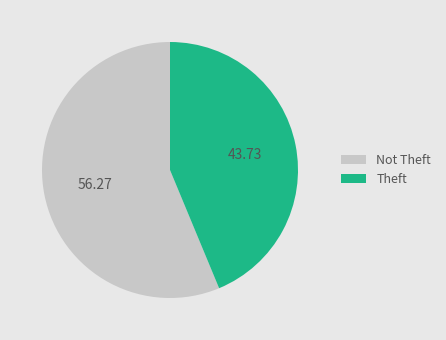

Does any single category account for the majority?

Yes